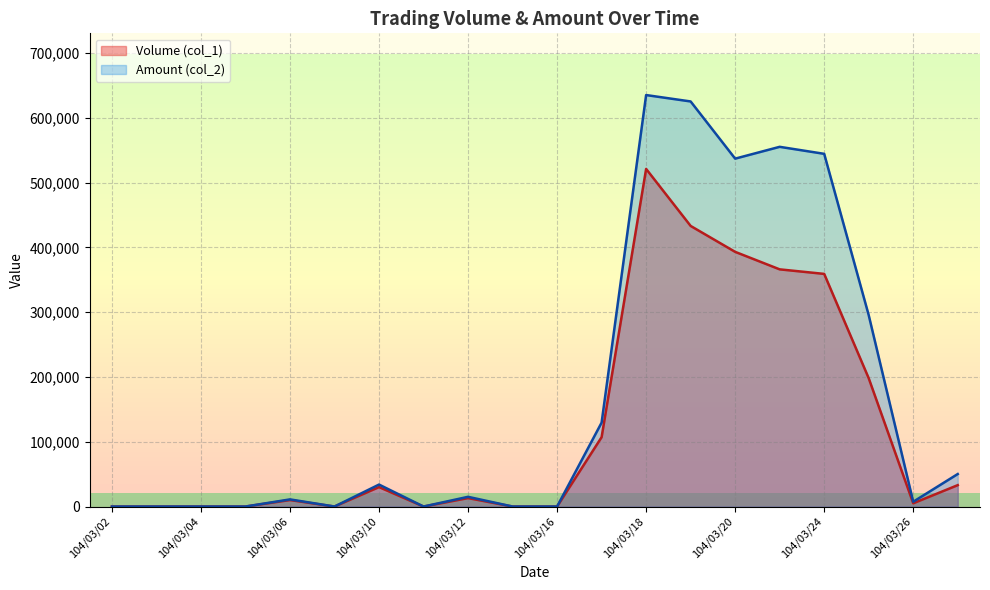

How many lines are shown in the chart?

2